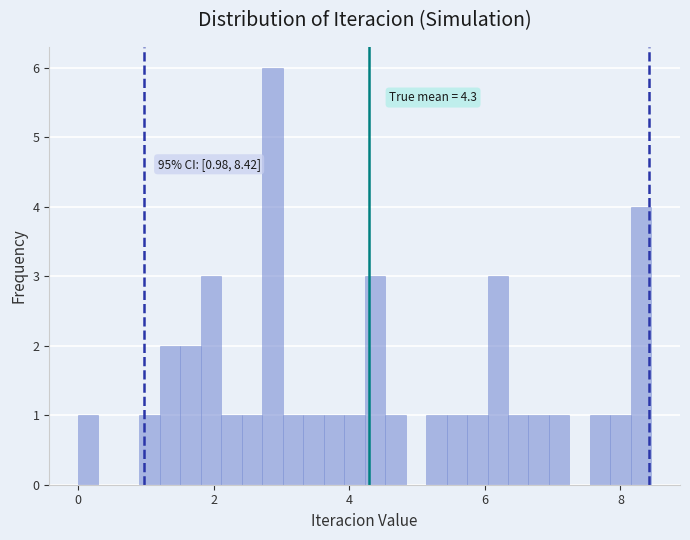

Read against the x-axis, roughly where is the centre of the tallest bar?

2.8